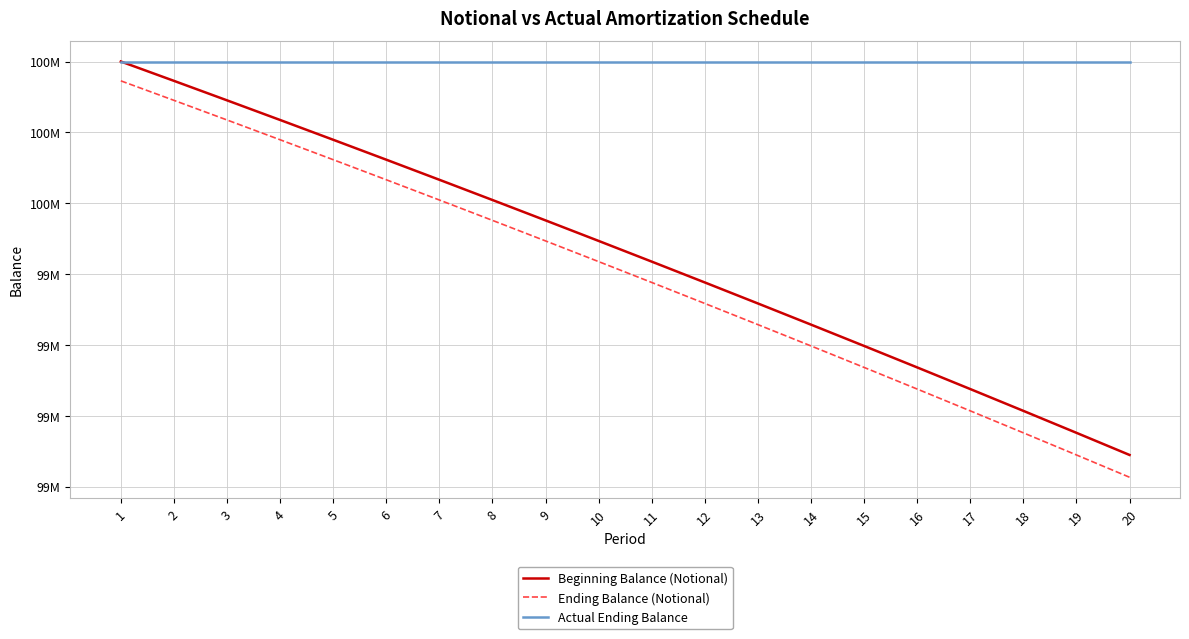

What is the sum of the Beginning Balance (Notional) values at 1 and 12?

199376104.7